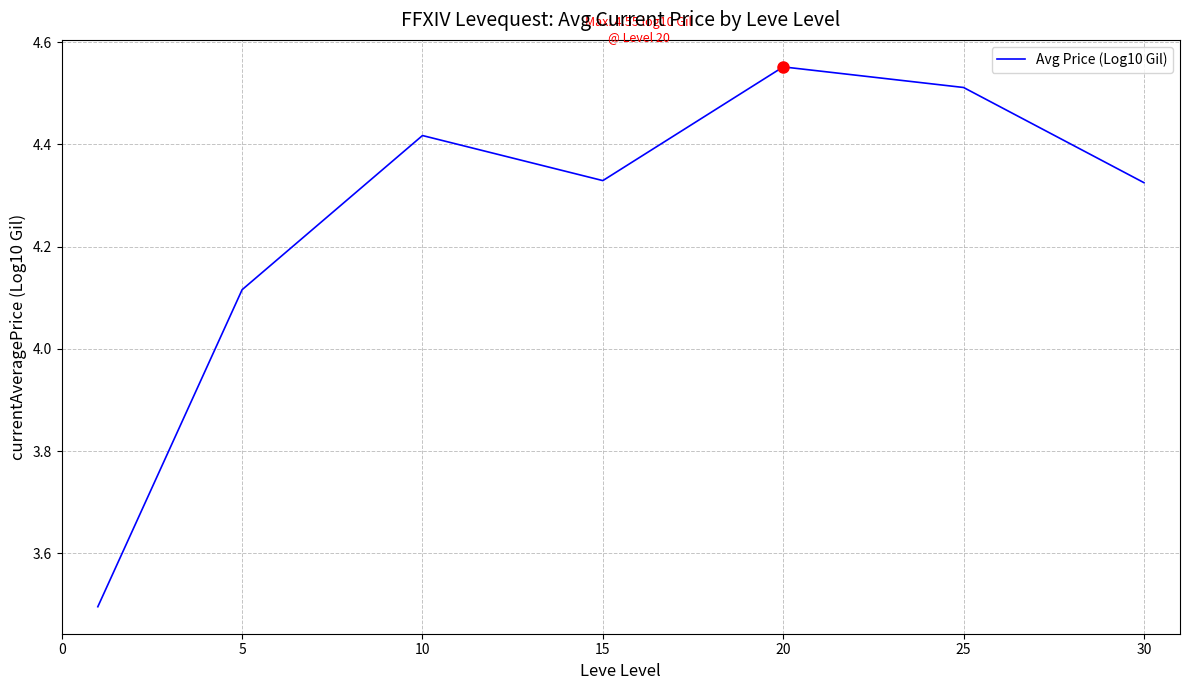

How many interior local valleys (lower than both neighbors) does the data have?

1